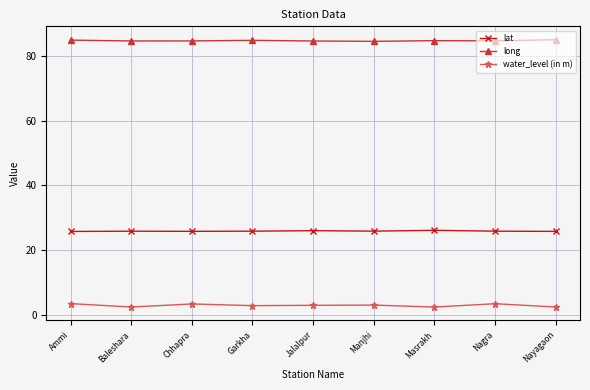

How many series are shown in this chart?

3